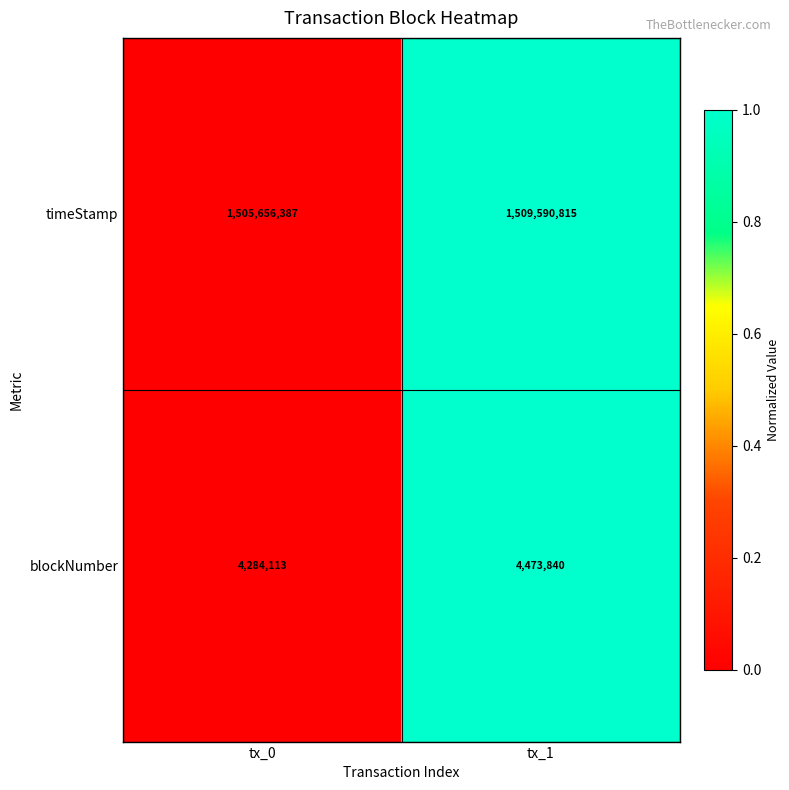

Rank the series by their maximum value, from highest to lowest.

timeStamp, blockNumber